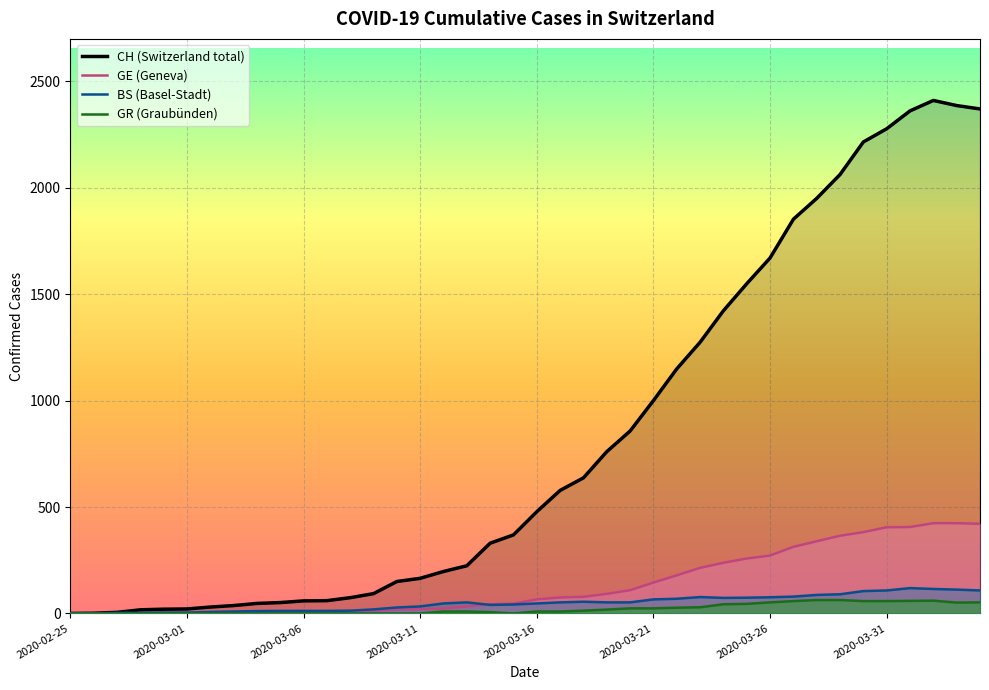

How many data points in GR are above 9?

18